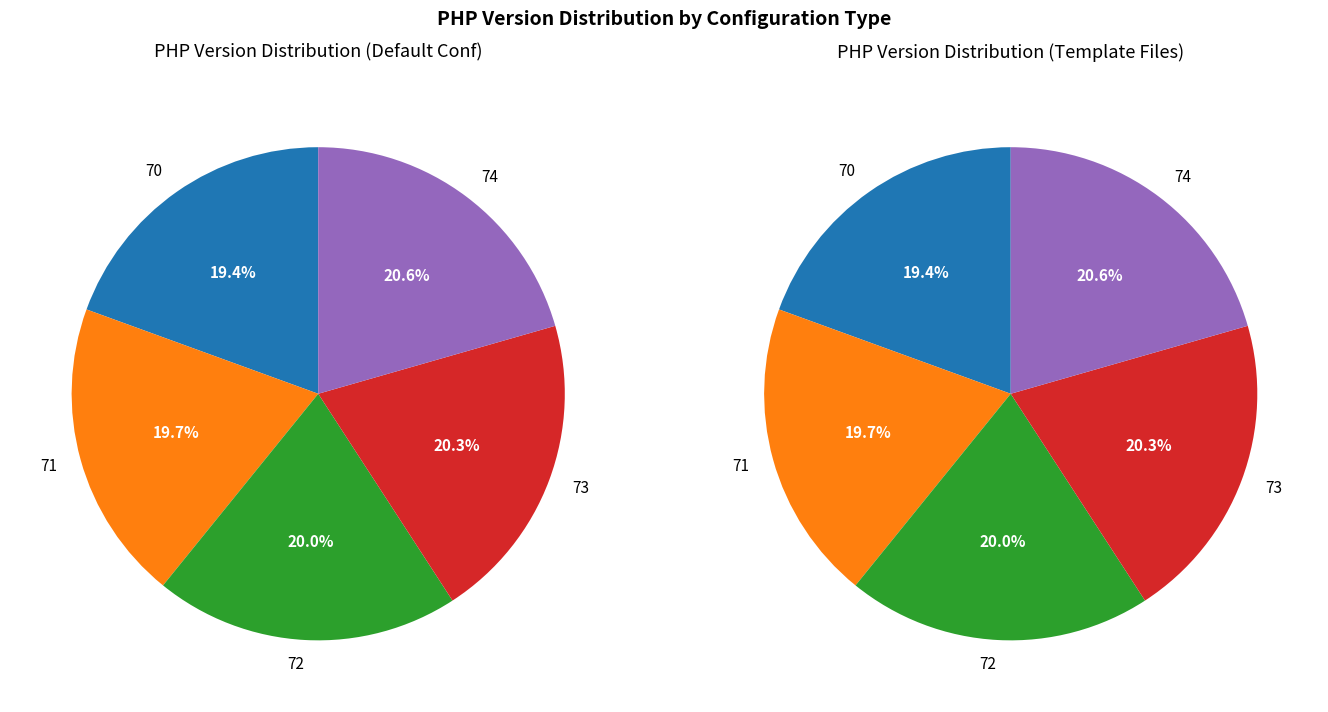

Which category has the smallest portion of the pie?

70